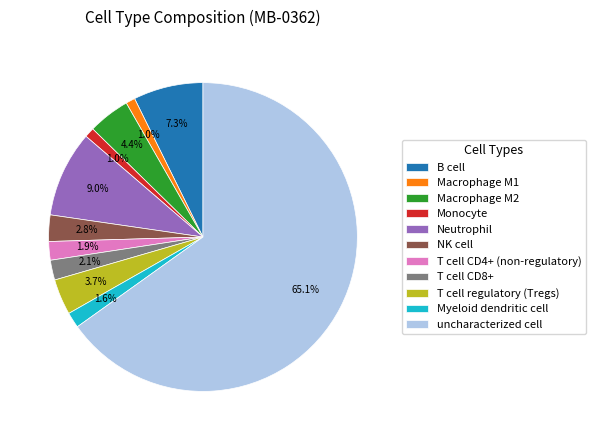

Which category has the biggest portion of the pie?

uncharacterized cell